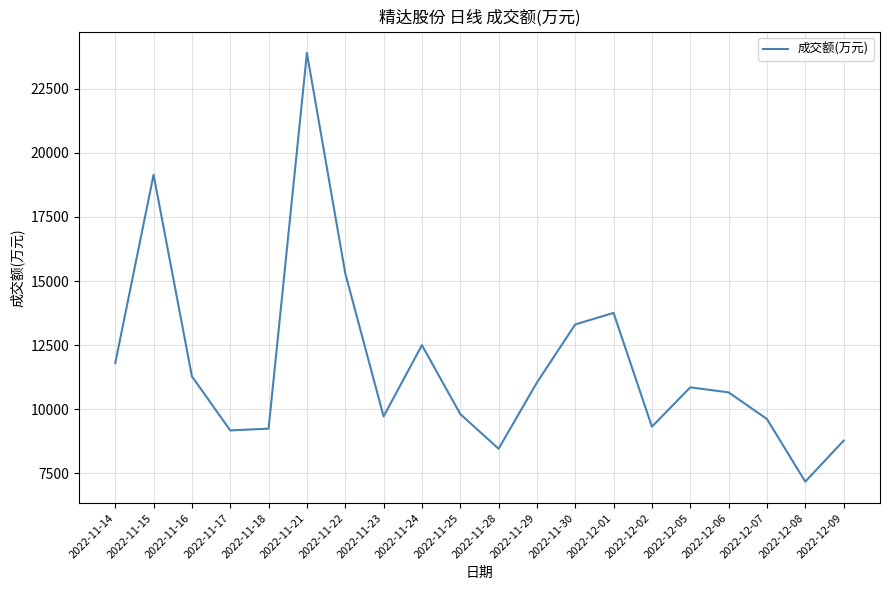

Where is the data nearest to the value 15534?

2022-11-22